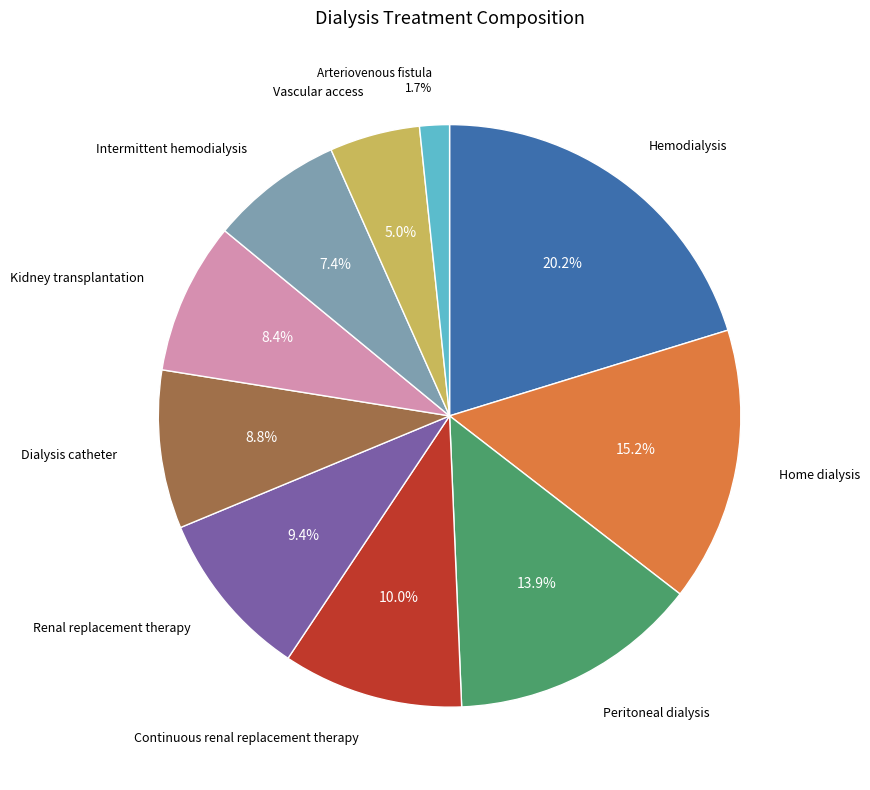

How many segments does this pie chart have?

10